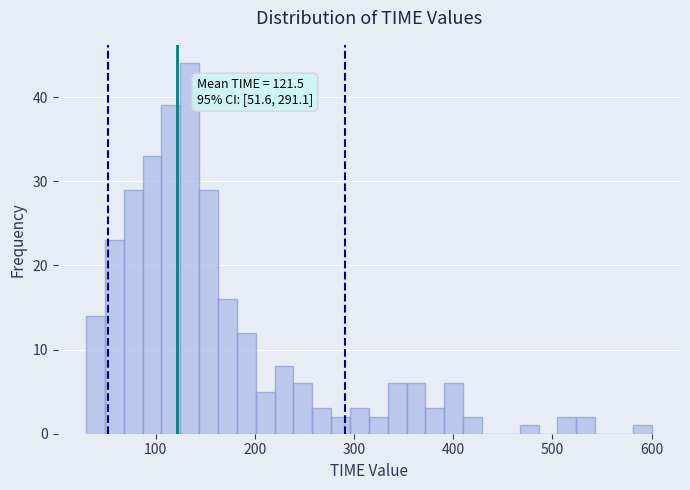

Read against the x-axis, roughly where is the centre of the tallest bar?

130